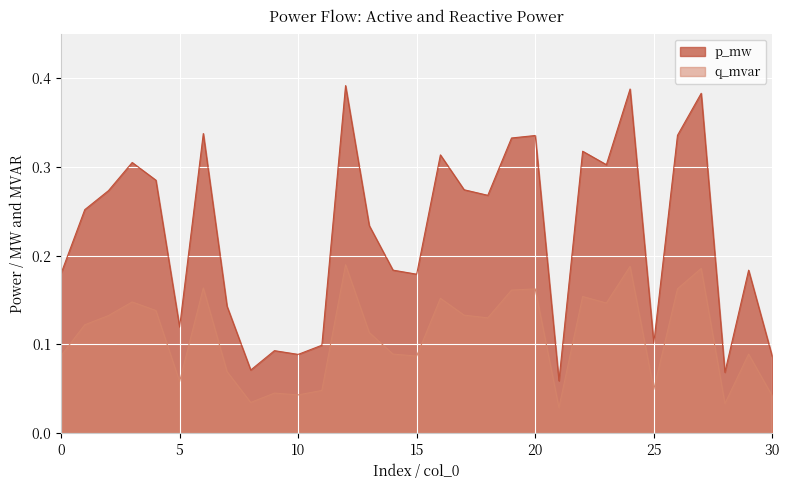

Where is p_mw nearest to the value 0?

21